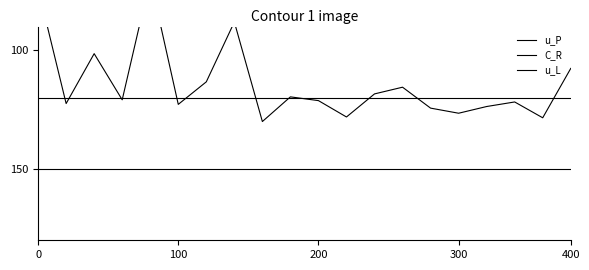

Is the value of u_L at 6 greater than the value of C_R at 100?

No